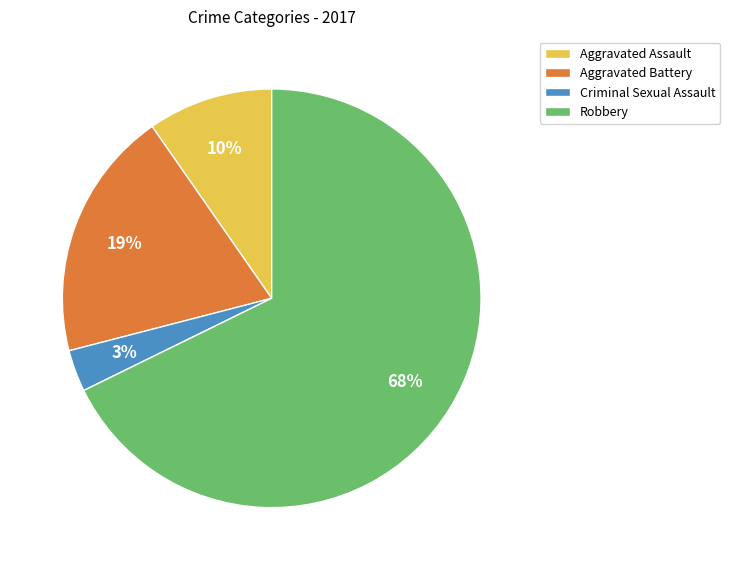

Is it true that Aggravated Battery is 30% of the pie?

False